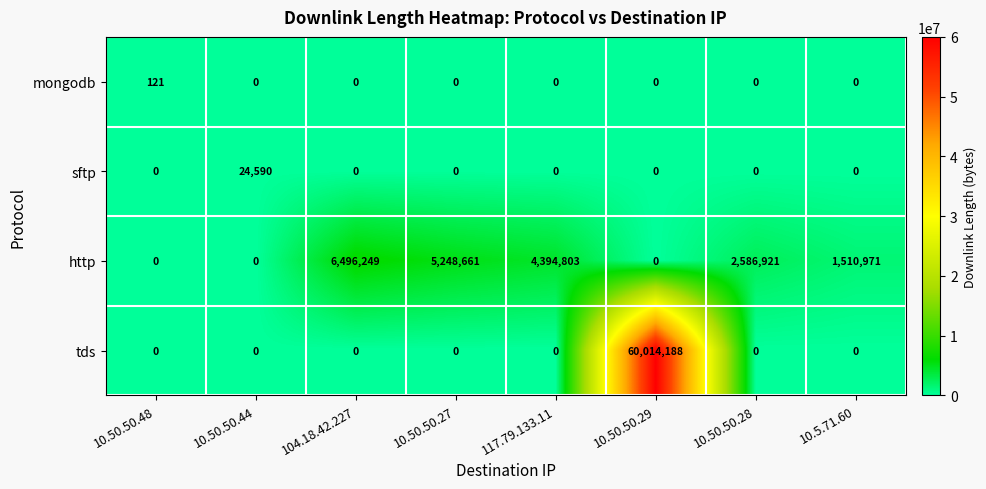

What is the difference between the second highest and second lowest values in the http series?

5248661